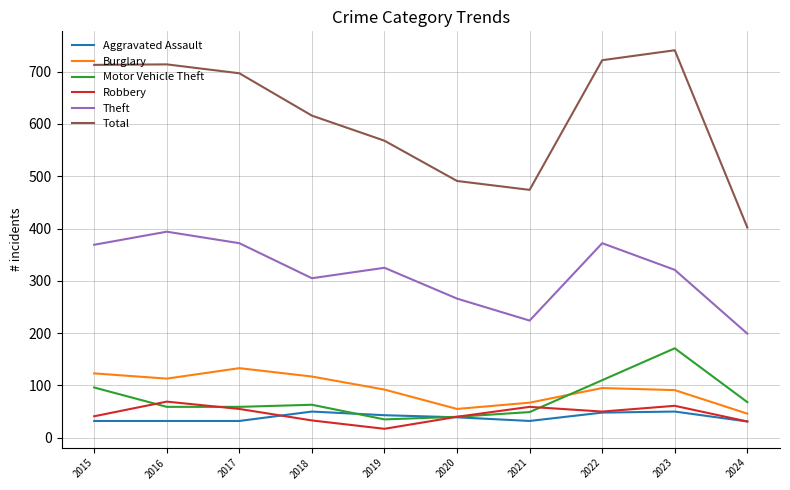

What value does the Theft series have at 2023, to the nearest 5?

320